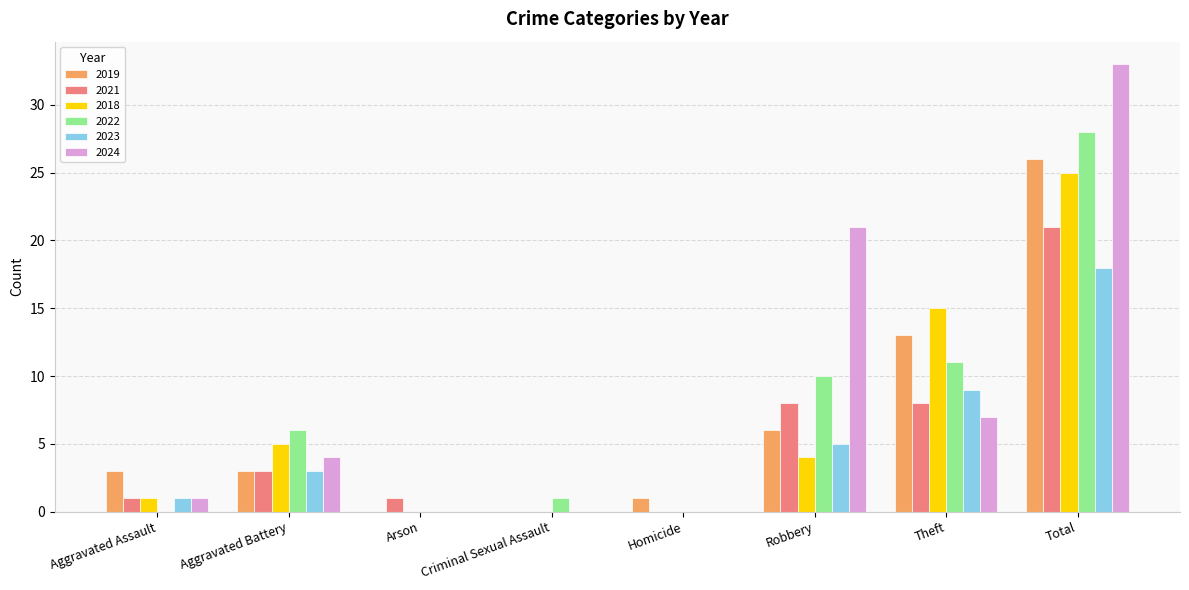

What is the greatest value displayed?

33